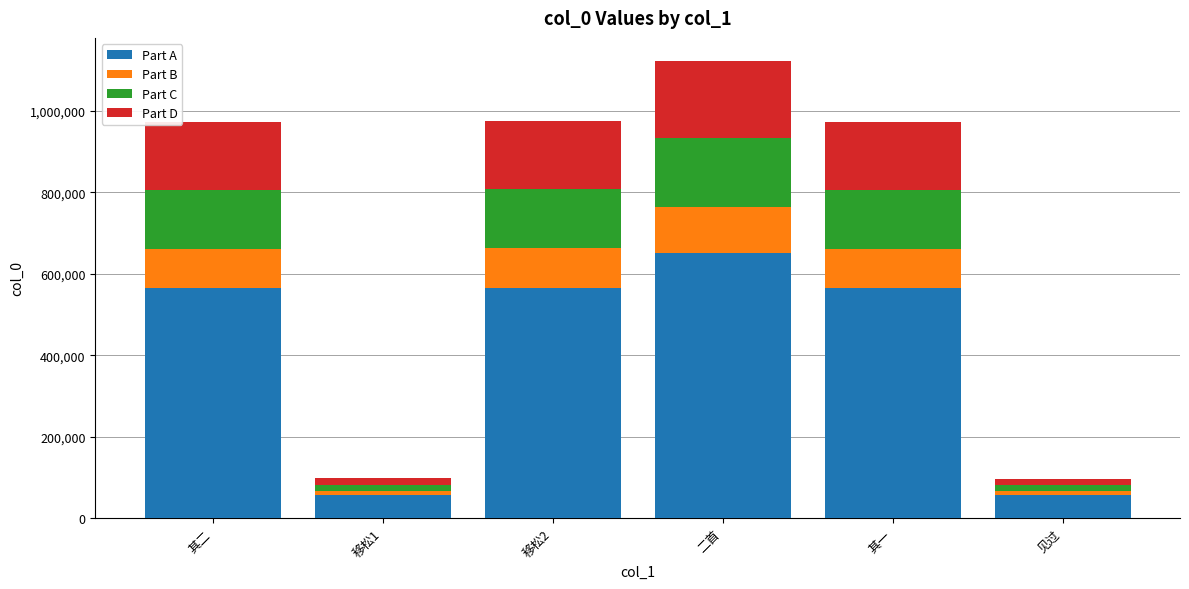

What is the difference between the maximum and minimum values in the Part A series?

595624.0